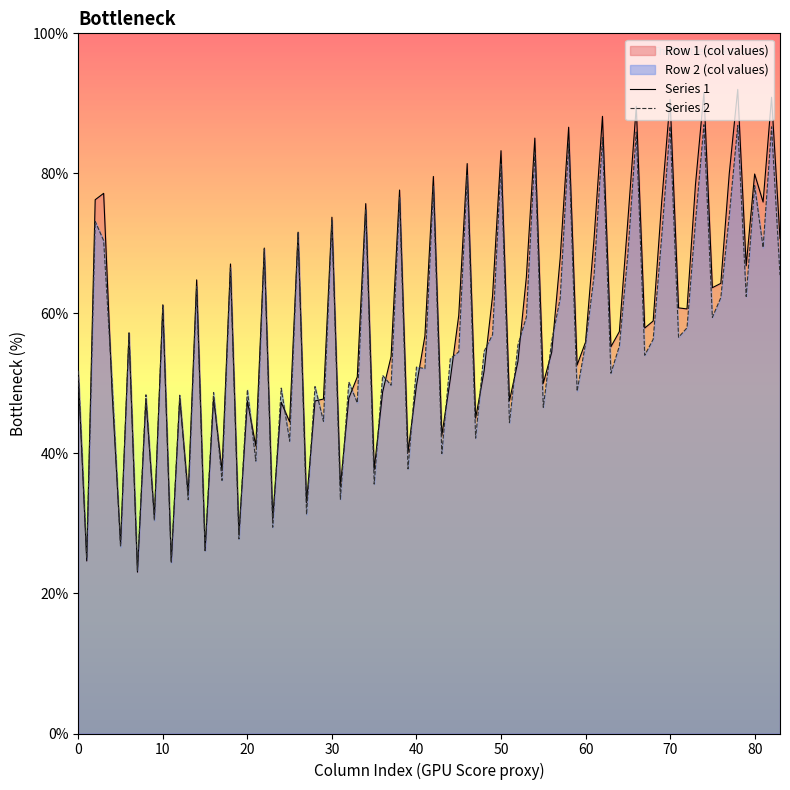

What is the smallest value displayed?

23.0